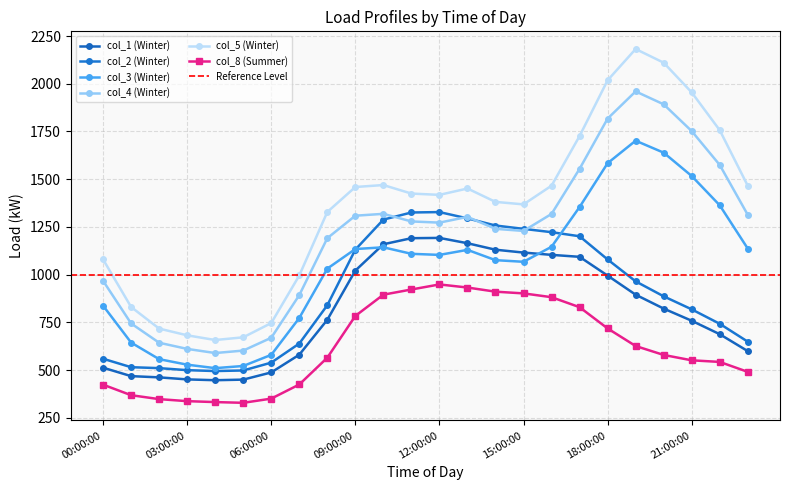

Reading left to right, transcribe all the data shown in this chart.

col_1 (Winter): 513.2	468.9	462.5	451.8	447.6	450.7	488.3	581.1	764.0	1021.7	1159.5	1191.3	1192.8	1164.9	1130.9	1115.9	1104.0	1093.7	995.3	895.4	822.6	758.9	688.5	599.9
col_2 (Winter): 560.0	515.7	510.9	500.2	495.6	498.6	539.7	639.6	840.3	1131.5	1288.6	1325.9	1328.0	1295.0	1257.7	1240.1	1222.8	1201.4	1079.9	965.2	886.9	818.7	743.0	649.4
col_3 (Winter): 838.0	644.6	557.8	529.0	510.7	522.1	580.4	773.6	1032.0	1134.5	1143.6	1109.4	1103.8	1130.2	1076.3	1067.7	1146.3	1354.5	1584.0	1701.8	1639.1	1516.9	1363.5	1136.9
col_4 (Winter): 968.2	744.8	643.8	611.5	589.9	602.7	669.8	893.1	1191.4	1309.1	1318.8	1279.0	1272.8	1302.9	1240.3	1229.3	1318.4	1554.5	1817.6	1959.9	1892.3	1752.1	1574.8	1313.5
col_5 (Winter): 1080.3	831.0	717.9	682.7	658.1	672.2	746.9	996.1	1328.6	1459.4	1469.6	1424.9	1418.2	1451.5	1381.3	1368.3	1466.2	1726.2	2018.2	2181.9	2110.3	1954.7	1756.8	1465.7
col_8 (Summer): 424.3	369.1	348.5	337.9	333.1	329.2	351.2	425.2	565.6	784.1	895.5	922.7	949.1	932.9	911.2	902.2	882.4	829.9	718.6	626.7	579.9	551.8	543.4	491.3